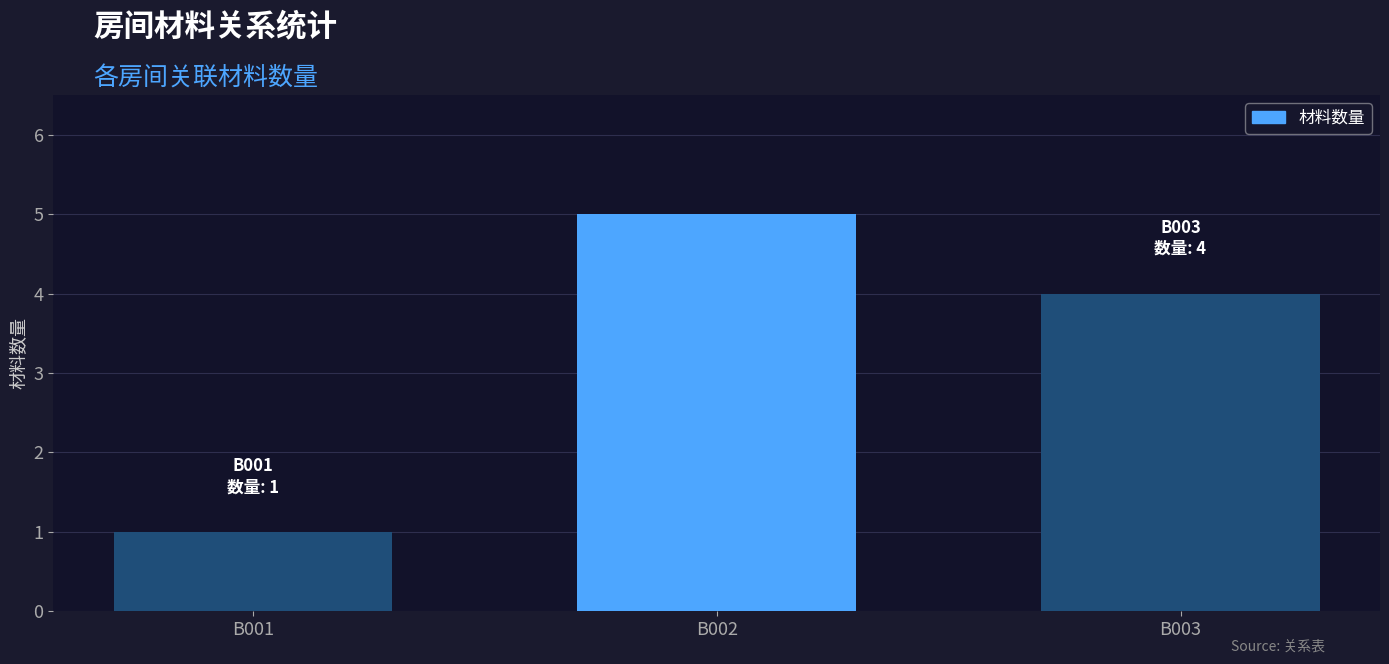

Reading left to right, what are all the values shown in this chart?

B001=1	B002=5	B003=4